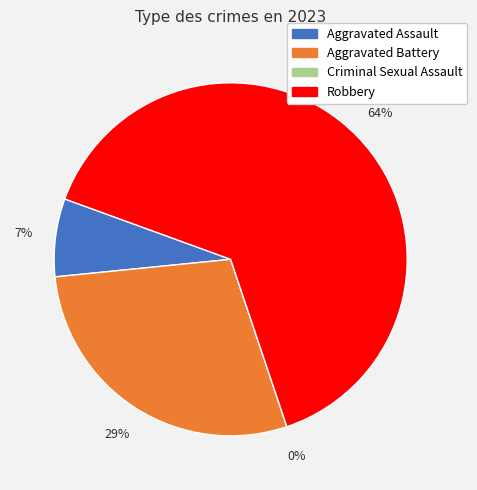

Between Criminal Sexual Assault and Aggravated Assault, which is larger?

Aggravated Assault